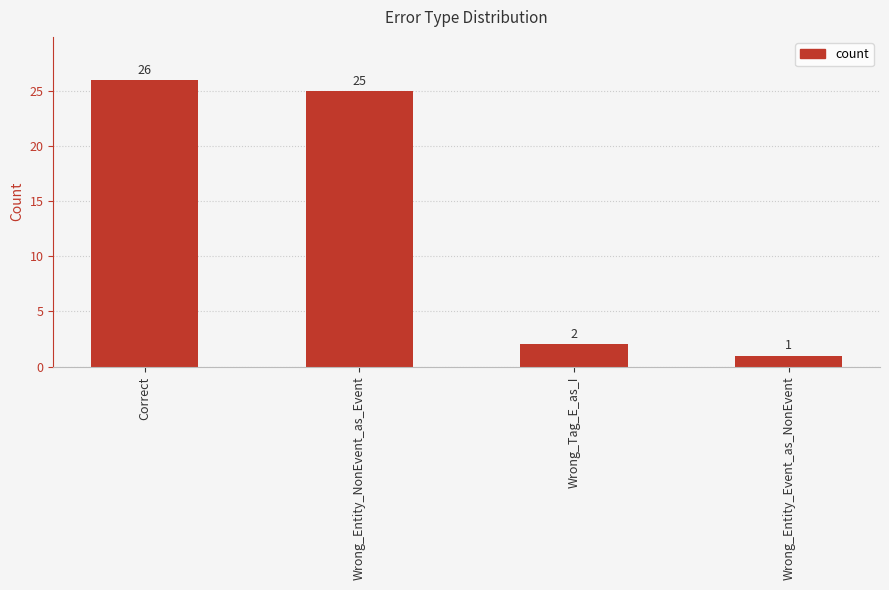

What is the change in value from Wrong_Tag_E_as_I to Wrong_Entity_Event_as_NonEvent?

-1